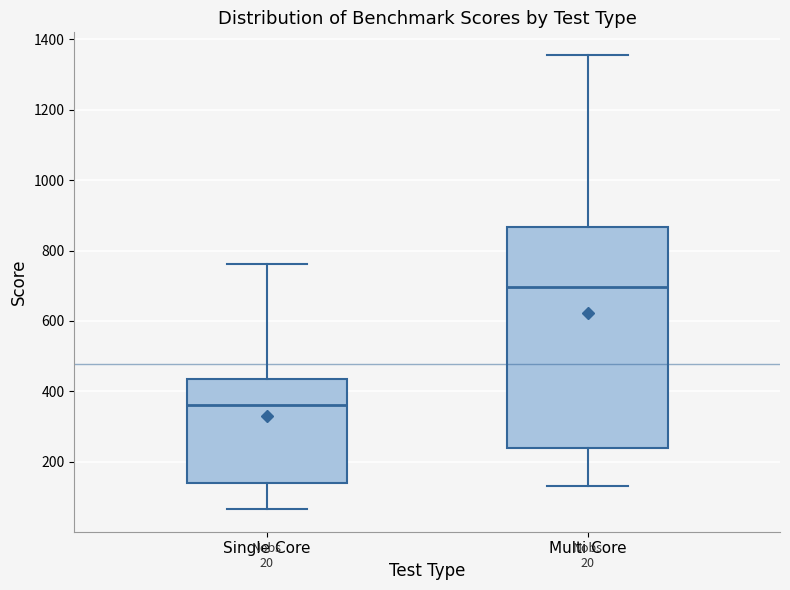

Reading left to right, read every box against the y-axis: the position of its median line, the range the box covers, and the ends of its whiskers. The values are not printed on the chart, so give them approximately, as read against the axis.

Single Core: median 360, box 140 to 440, whiskers 60 to 760
Multi Core: median 700, box 240 to 860, whiskers 140 to 1360